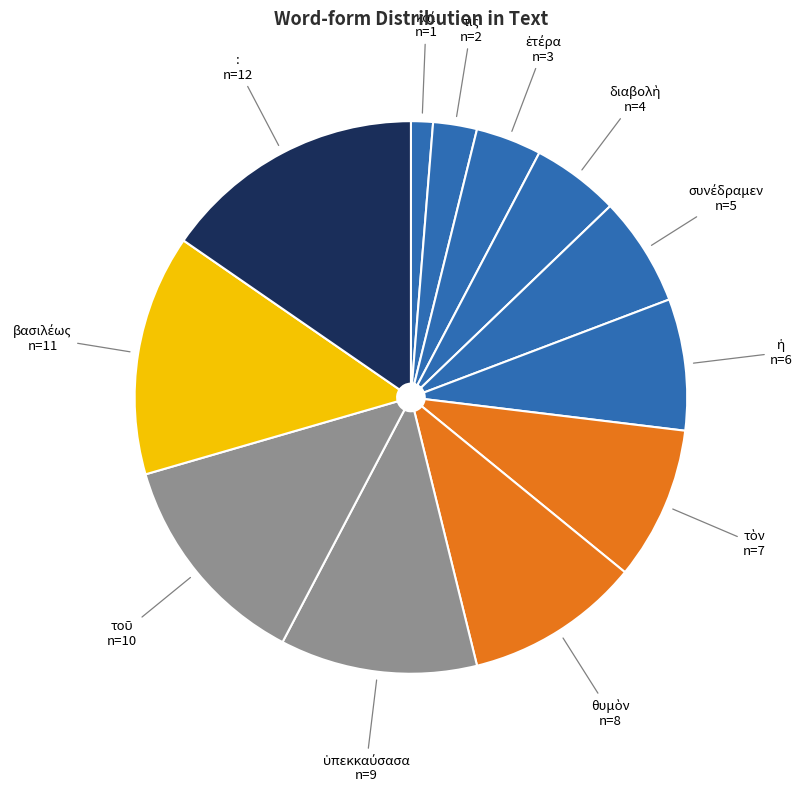

Approximately how many times larger is the value at : compared to τις?

6.0